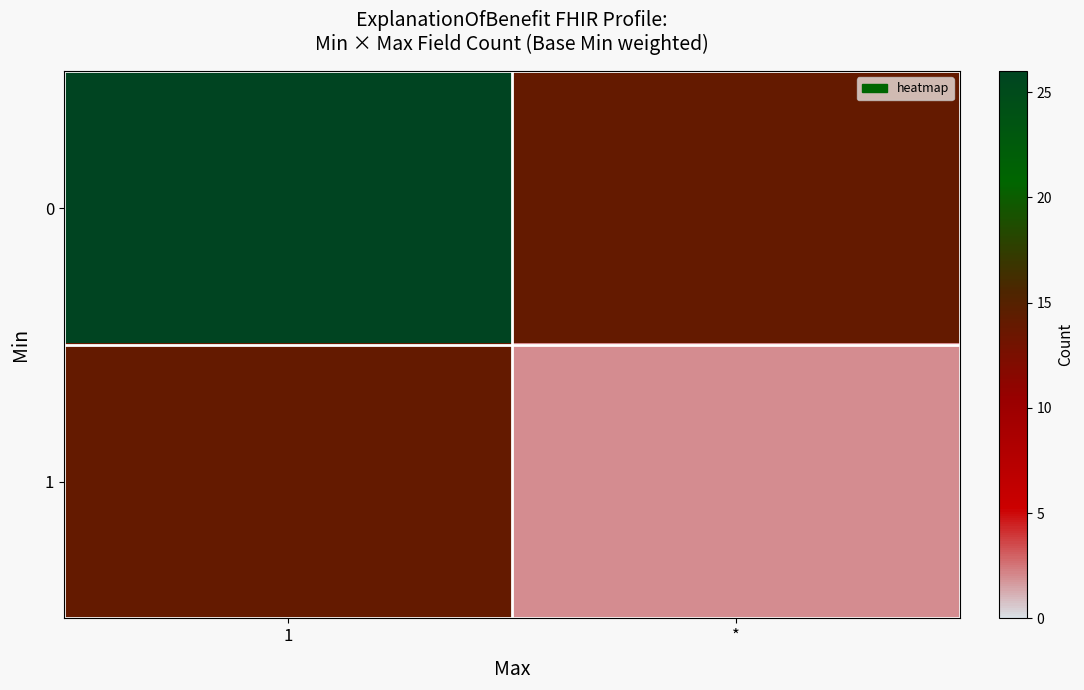

List the series in order of their peak value, highest first.

0, 1